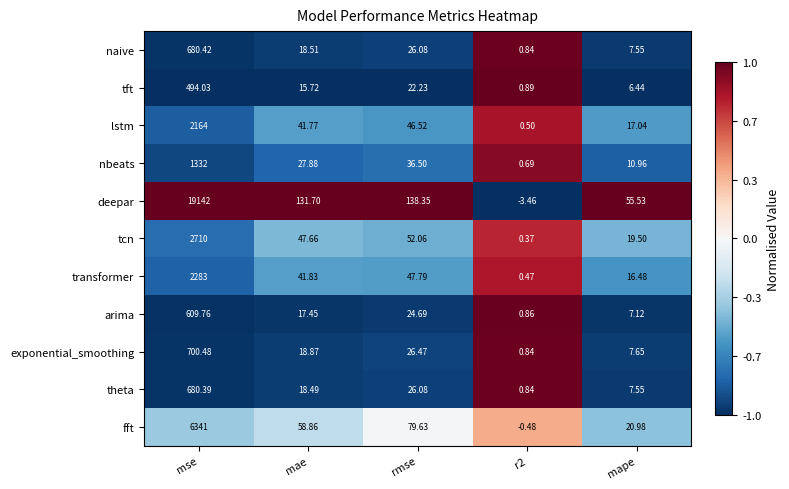

Between mse and mape, which series saw the biggest shift?

deepar